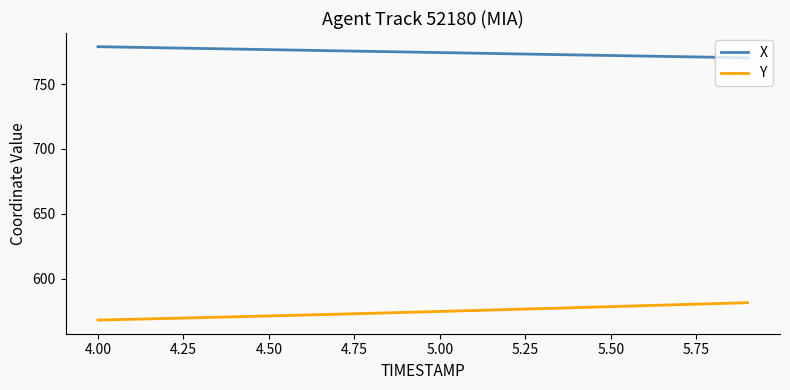

Which series has the largest total across all categories?

X